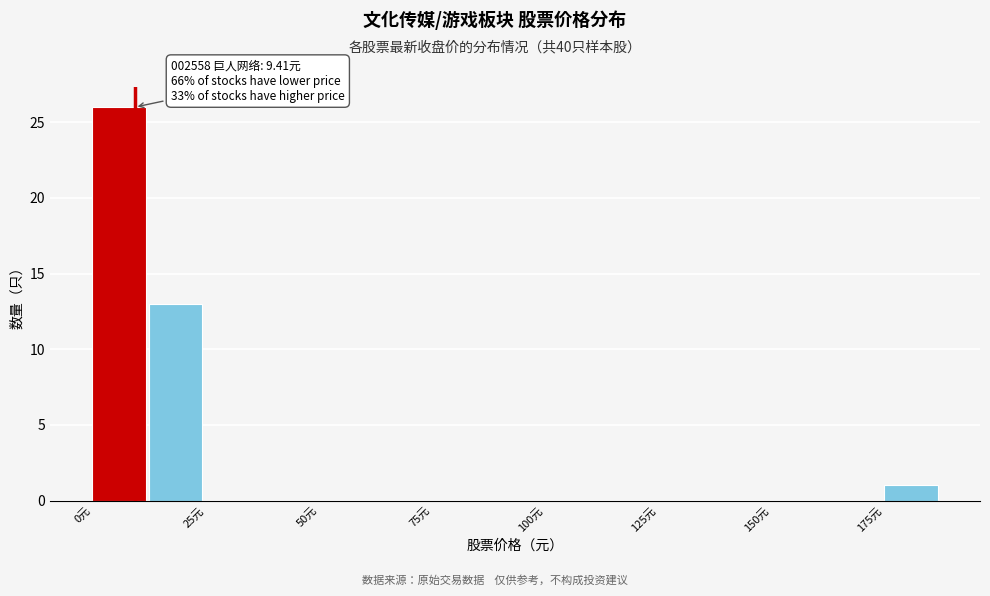

Read against the x-axis, roughly where is the centre of the tallest bar?

5